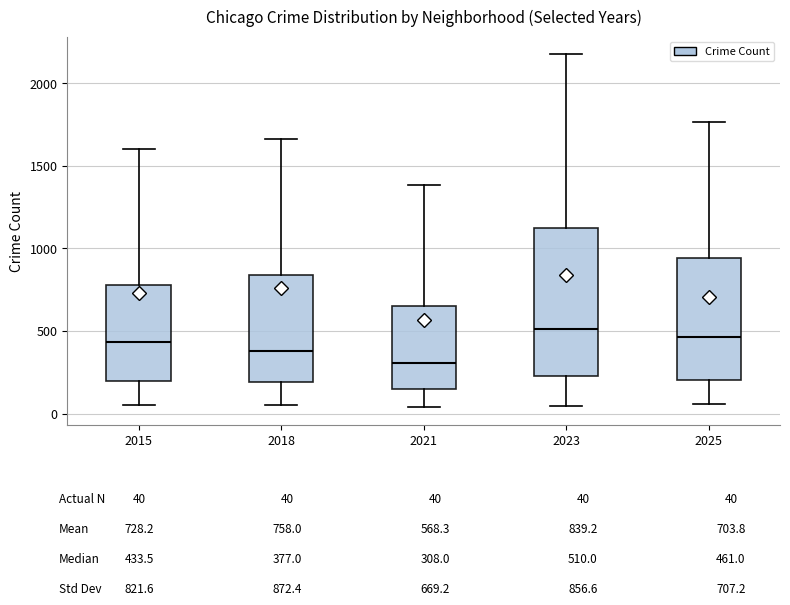

Reading left to right, read every box against the y-axis: the position of its median line, the range the box covers, and the ends of its whiskers. The values are not printed on the chart, so give them approximately, as read against the axis.

2015: median 450, box 200 to 800, whiskers 50 to 1600
2018: median 400, box 200 to 850, whiskers 50 to 1650
2021: median 300, box 150 to 650, whiskers 50 to 1400
2023: median 500, box 250 to 1100, whiskers 50 to 2150
2025: median 450, box 200 to 950, whiskers 50 to 1750